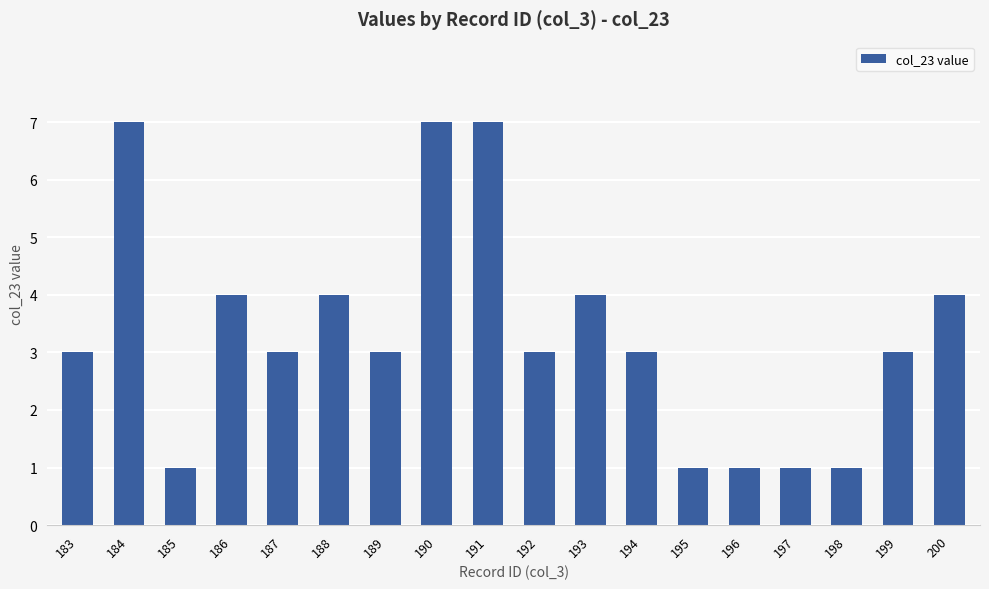

Read the value at 186.

4